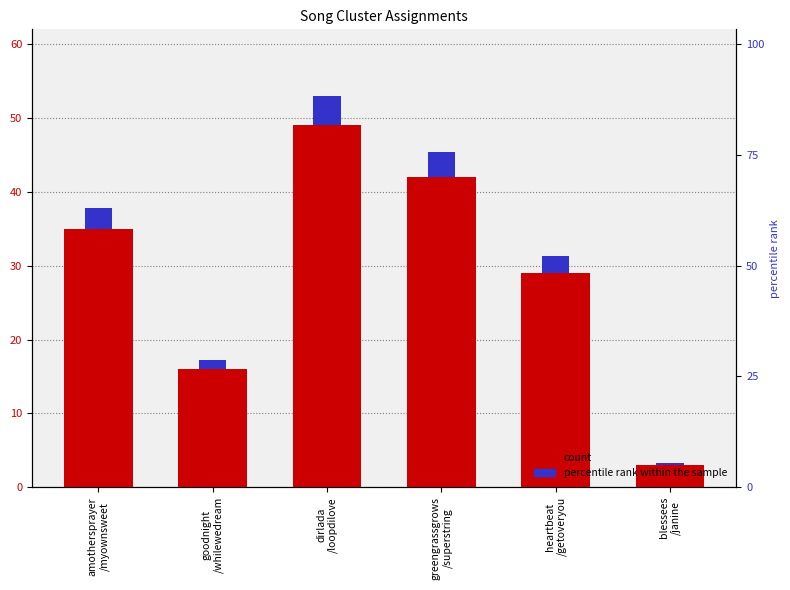

Is the value of Cluster_2 at heartbeat
/getoveryou greater than the value of Cluster_1 at blessees
/janine?

No